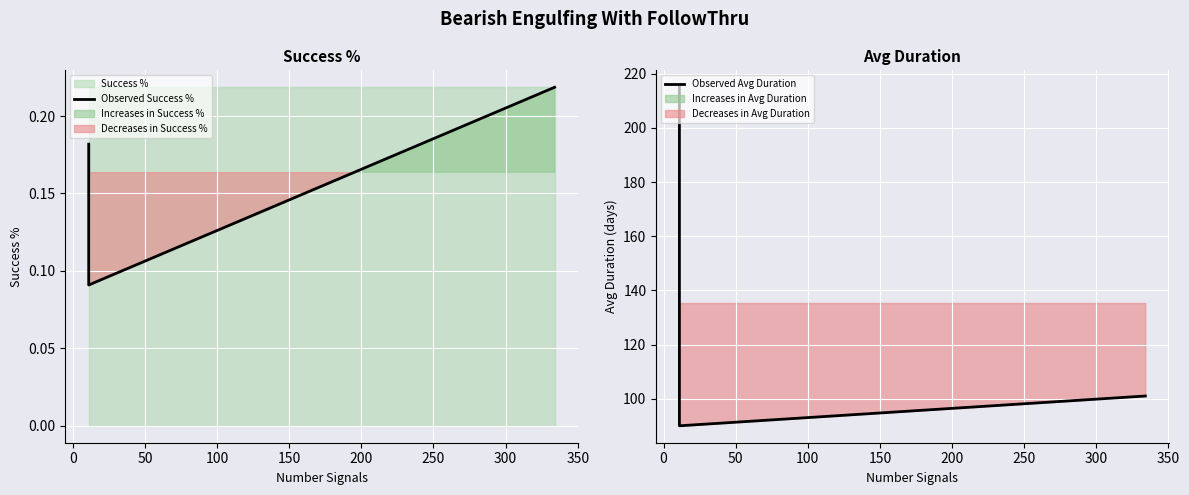

What is the difference between the maximum and minimum values in the Observed Avg Duration series?

125.0